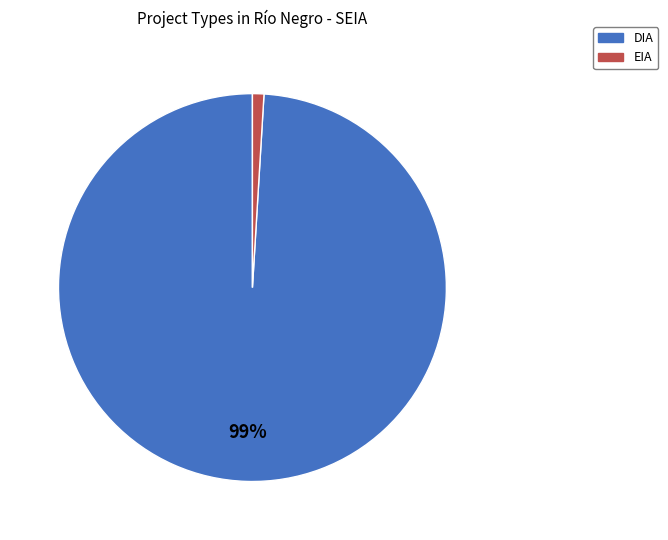

The DIA slice represents 75% of the pie. True or false?

False